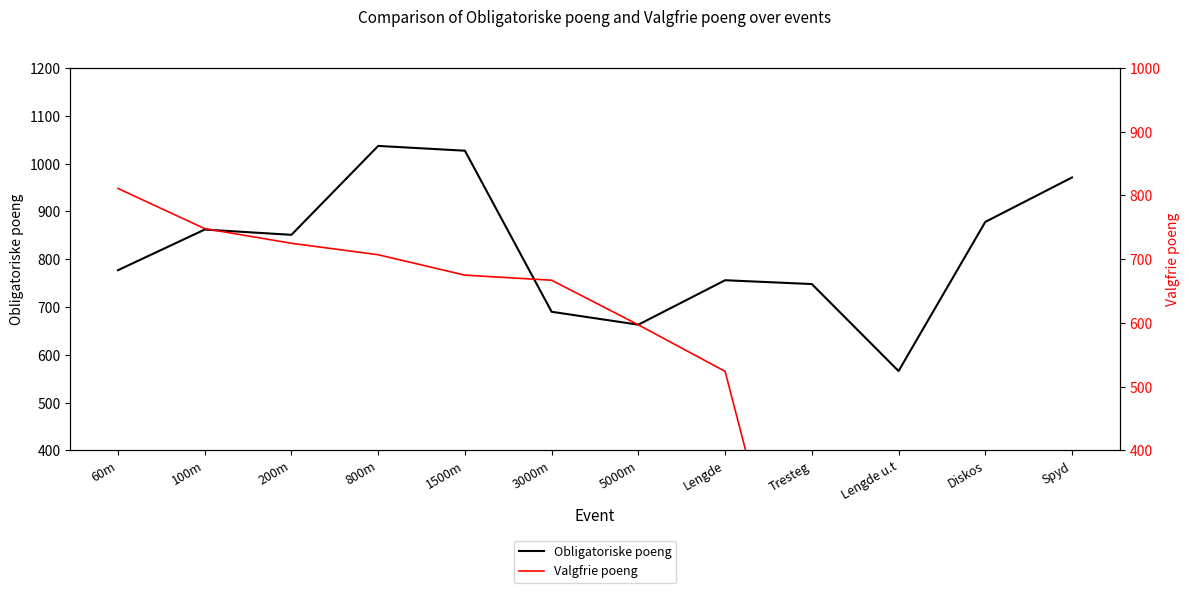

The value of Obligatoriske poeng at Spyd is 971. True or false?

True